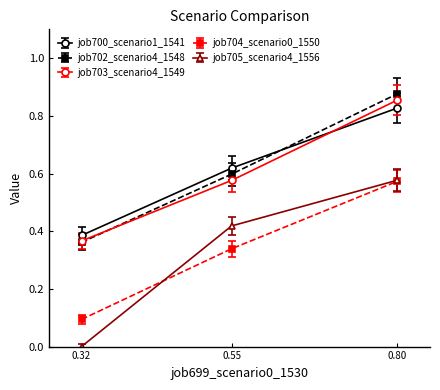

What is the total value across all series at 0.32?

1.2